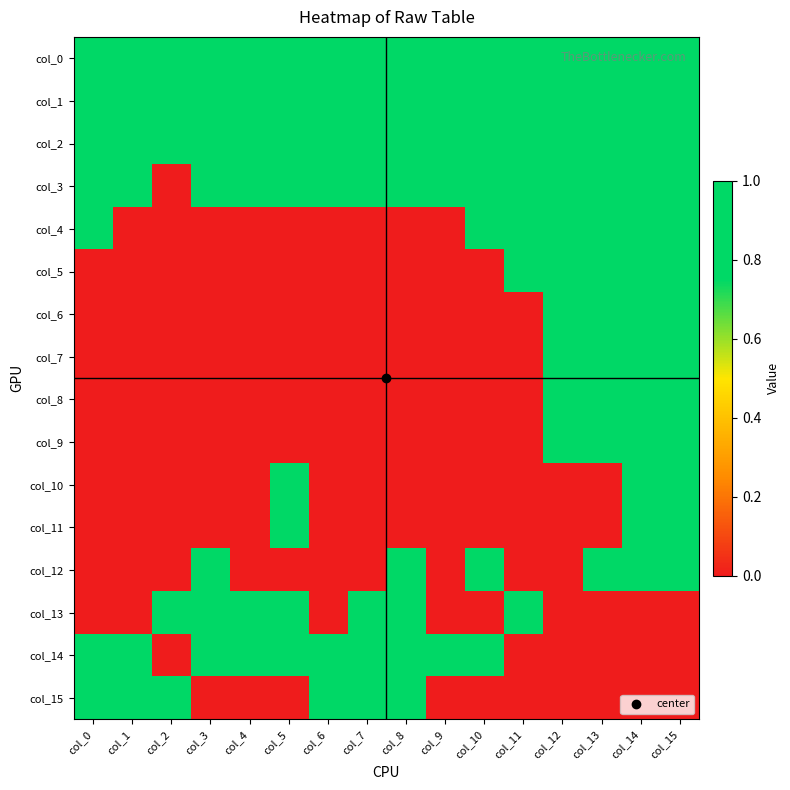

Rank the series by their maximum value, from highest to lowest.

col_0, col_1, col_2, col_3, col_4, col_5, col_6, col_7, col_8, col_9, col_10, col_11, col_12, col_13, col_14, col_15